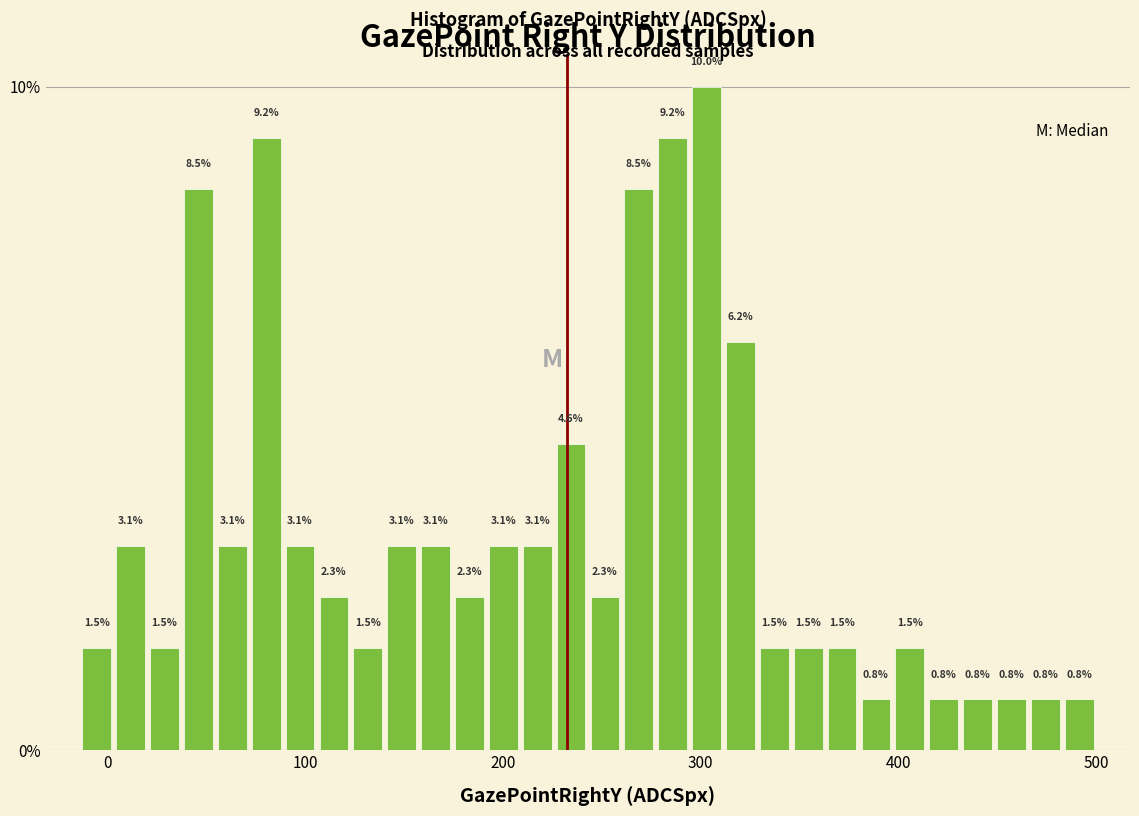

Read against the x-axis, roughly where is the centre of the tallest bar?

300